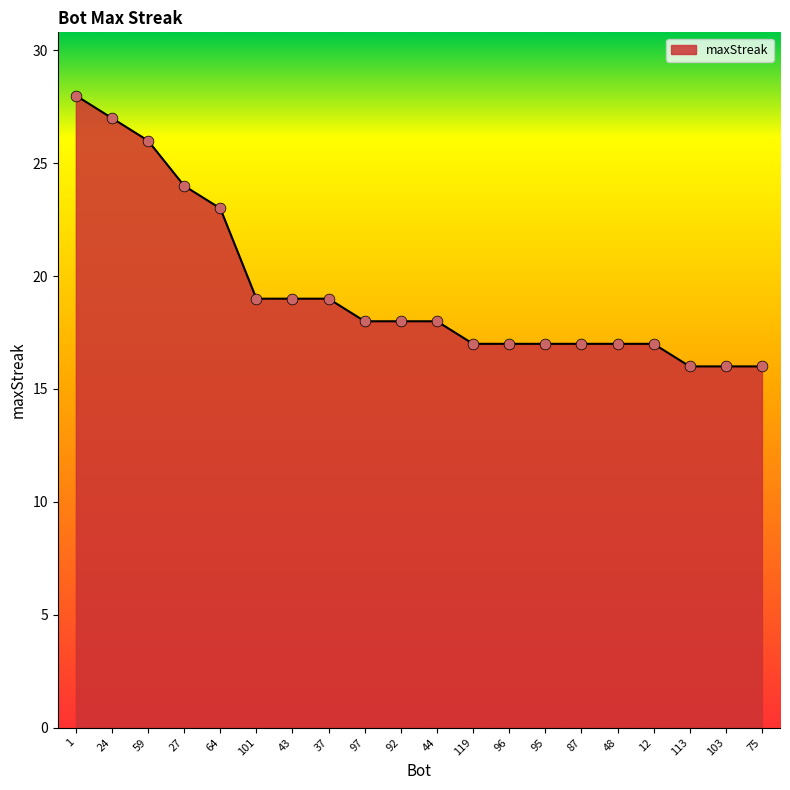

Which has a higher value, 44 or 43?

43